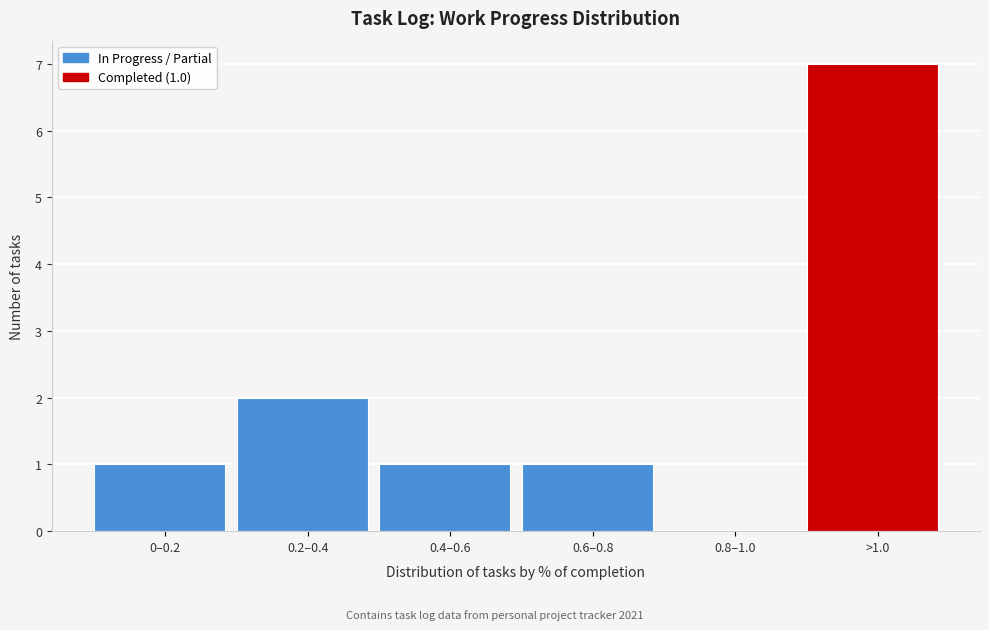

Reading right to left, list all the values displayed in this chart.

>1.0=7	0.8–1.0=0	0.6–0.8=1	0.4–0.6=1	0.2–0.4=2	0–0.2=1